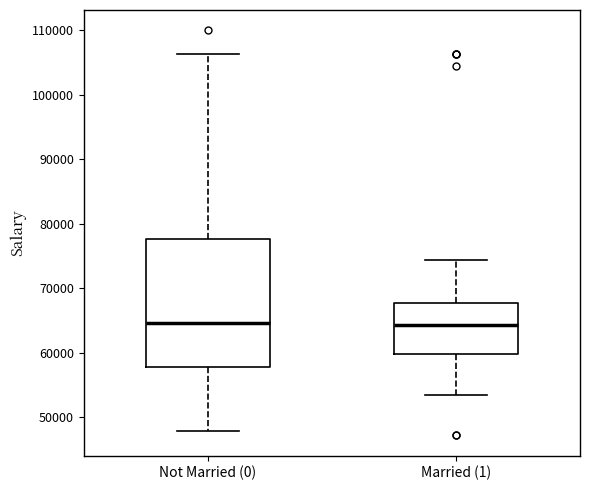

Comparing the boxes themselves (not the whiskers), which one is the tallest?

Not Married (0)